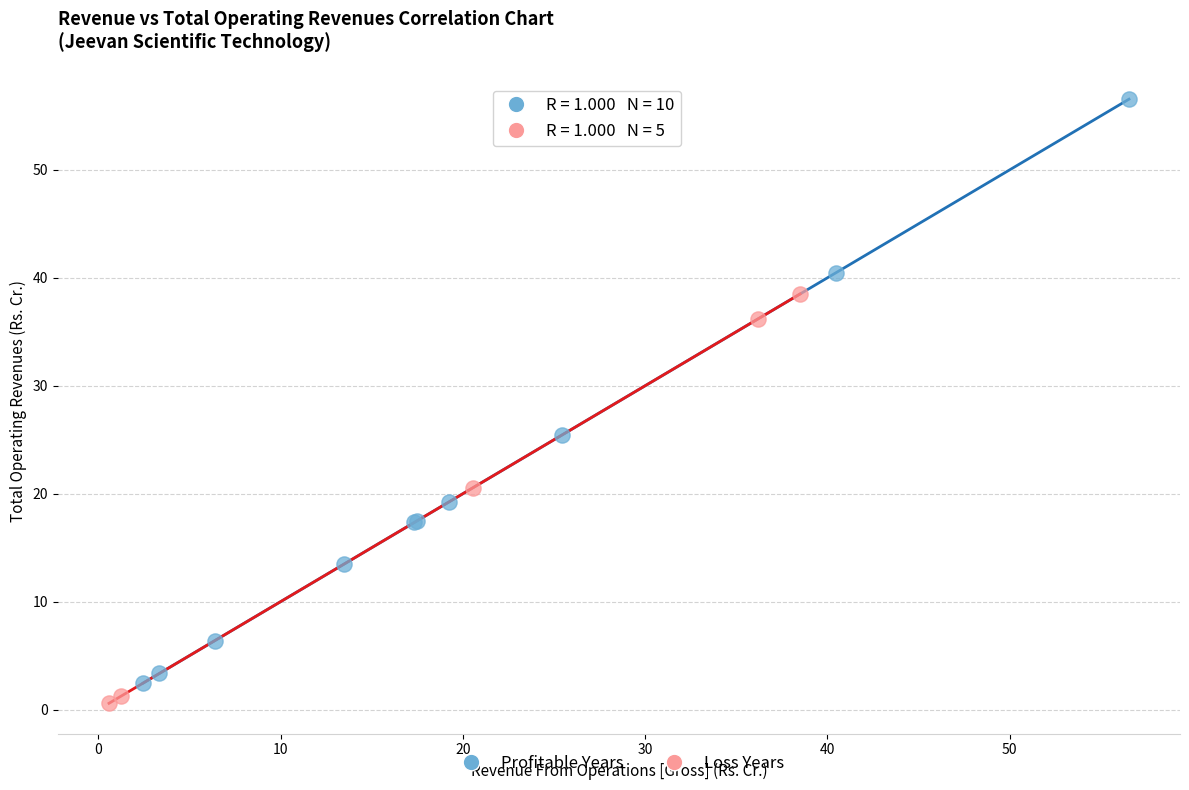

Which series contains the highest Y value?

Profitable Years